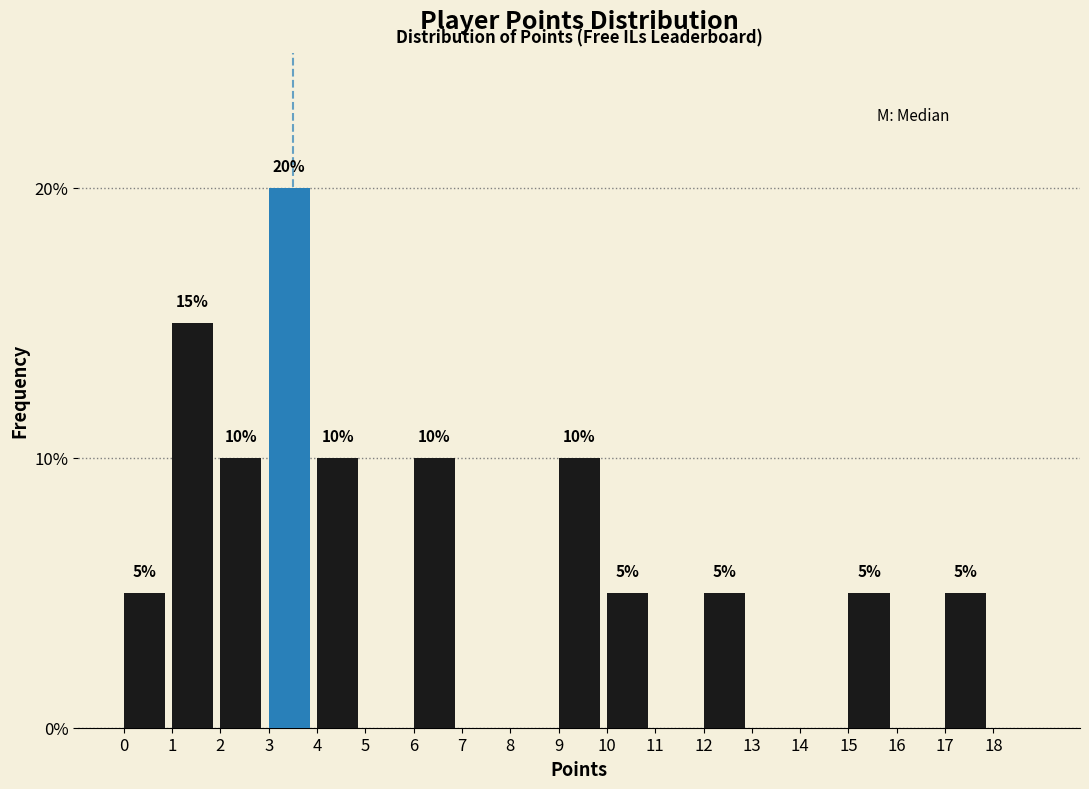

Reading left to right, what are all the values shown in this chart?

0=5	1=15	2=10	3=20	4=10	5=0	6=10	7=0	8=0	9=10	10=5	11=0	12=5	13=0	14=0	15=5	16=0	17=5	18=0